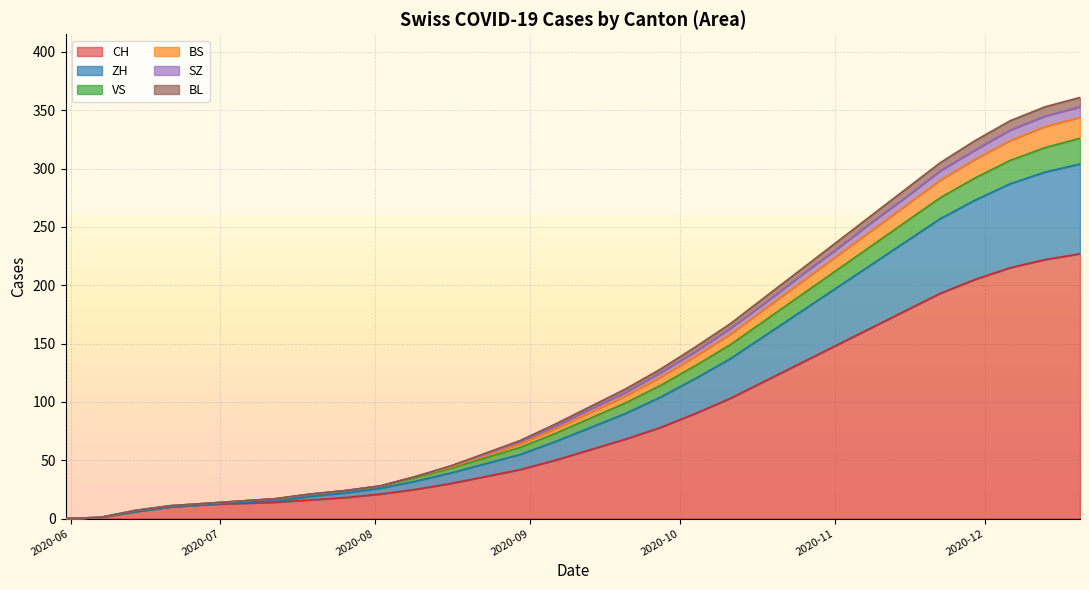

What are all the series names shown in the legend?

CH, ZH, VS, BS, SZ, BL